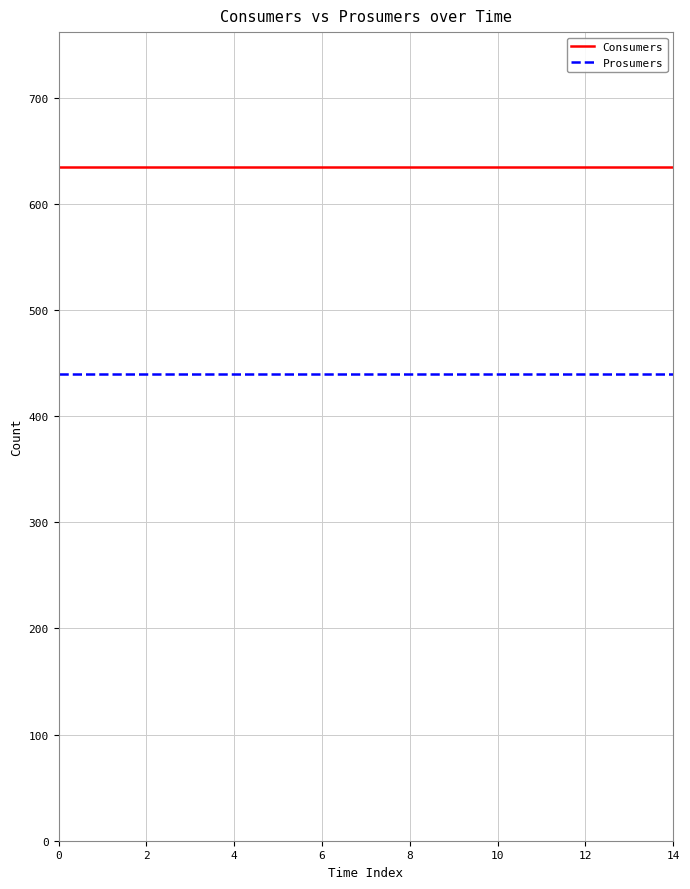

Which series has the largest total across all categories?

Consumers